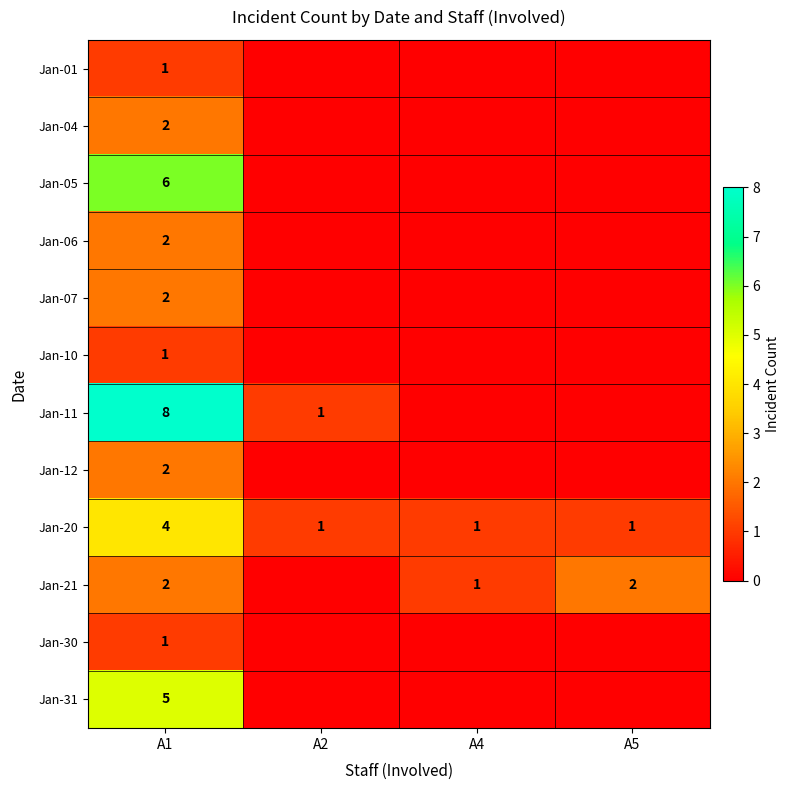

What is the spread (max minus min) of values at A1?

7